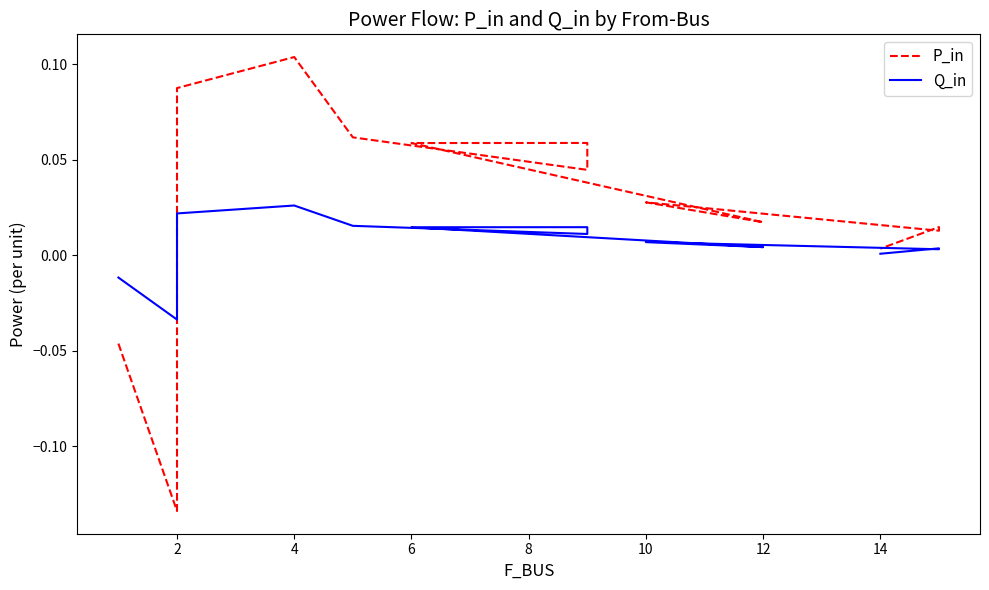

Is this an area chart (filled region under the line)?

No